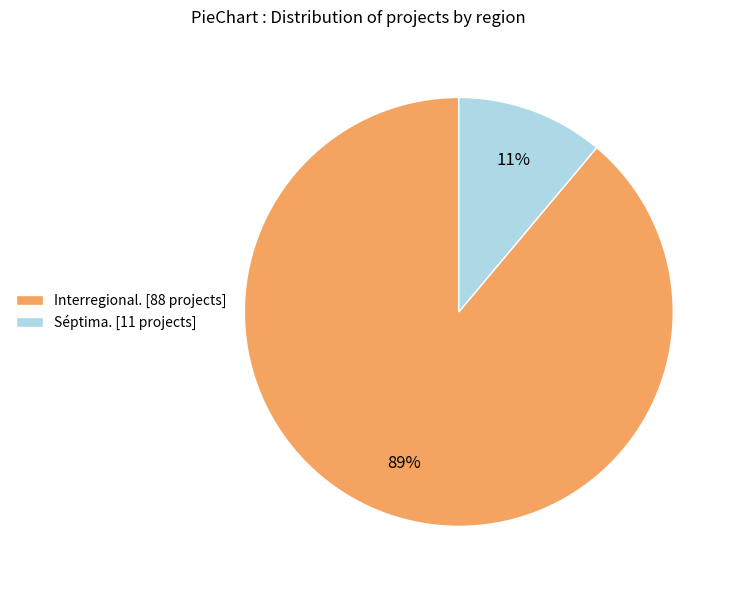

True or false: Séptima. [11 projects] accounts for 1% of the total.

False